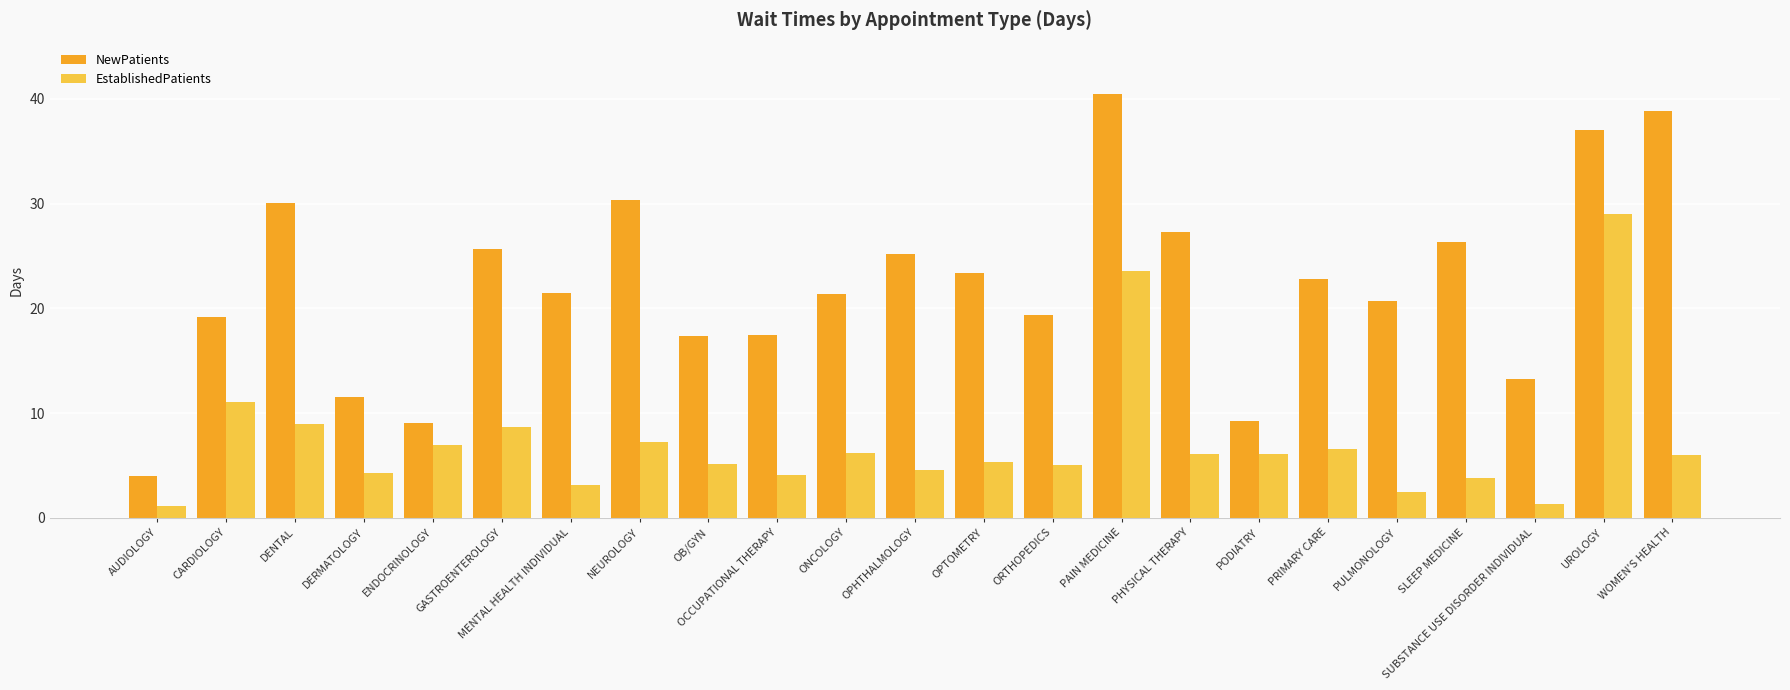

Where is EstablishedPatients nearest to the value 15?

CARDIOLOGY